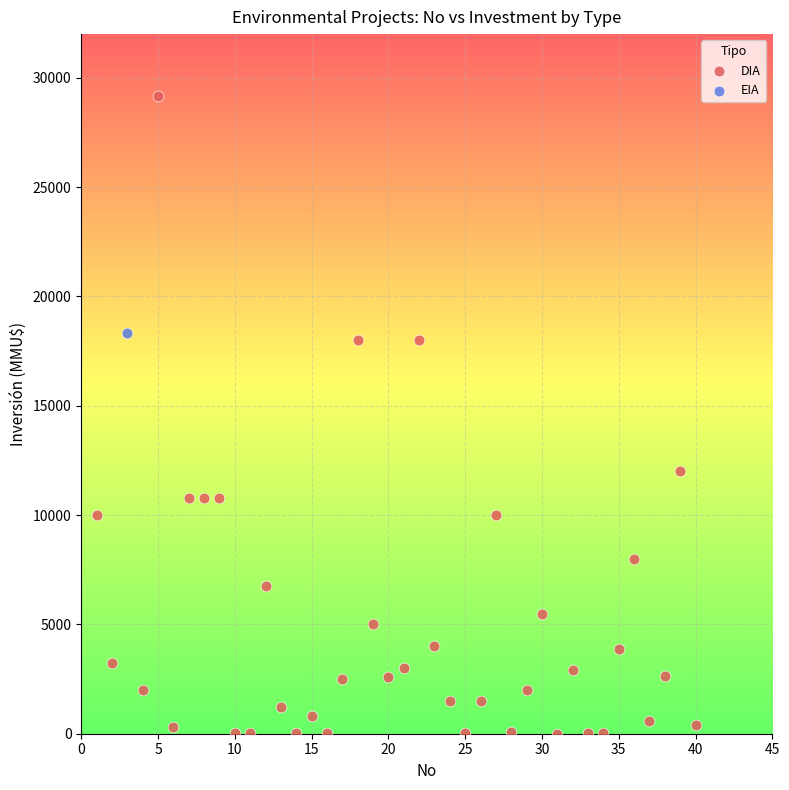

What are all the series names shown in the legend?

DIA, EIA